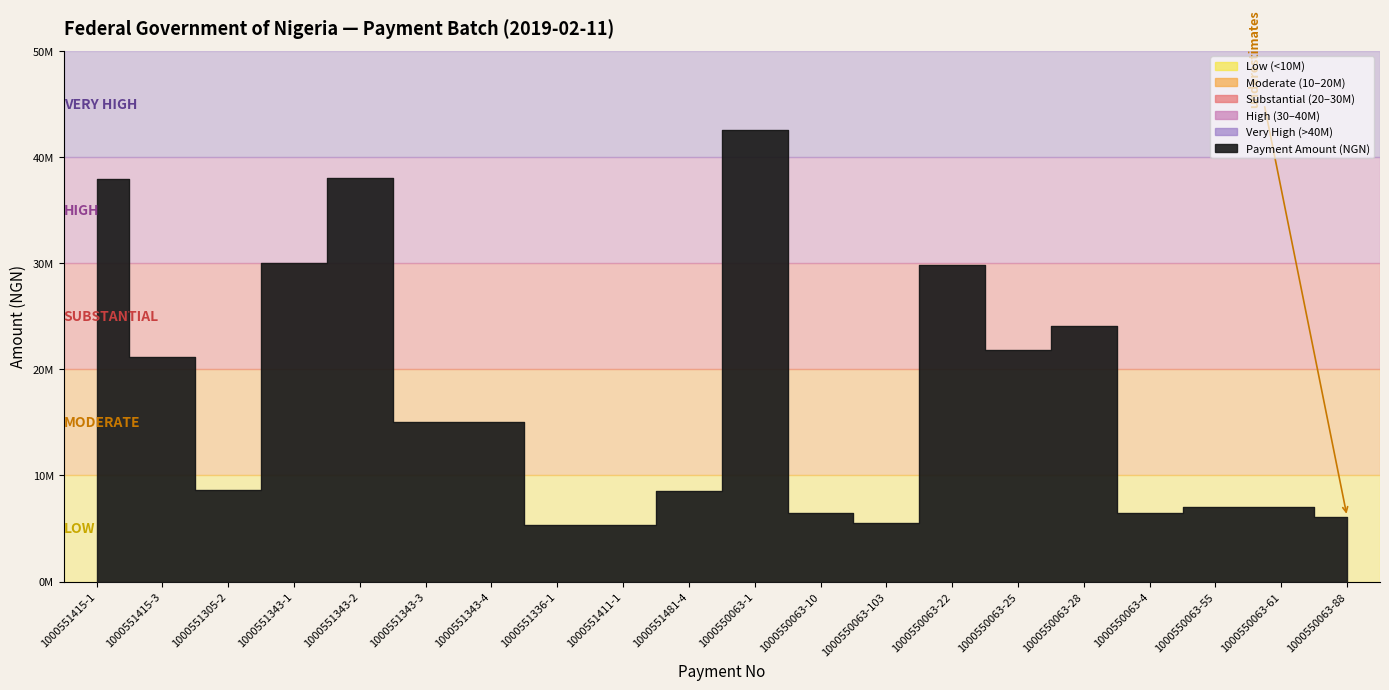

What is the label of the 18th point from the left?

1000550063-55